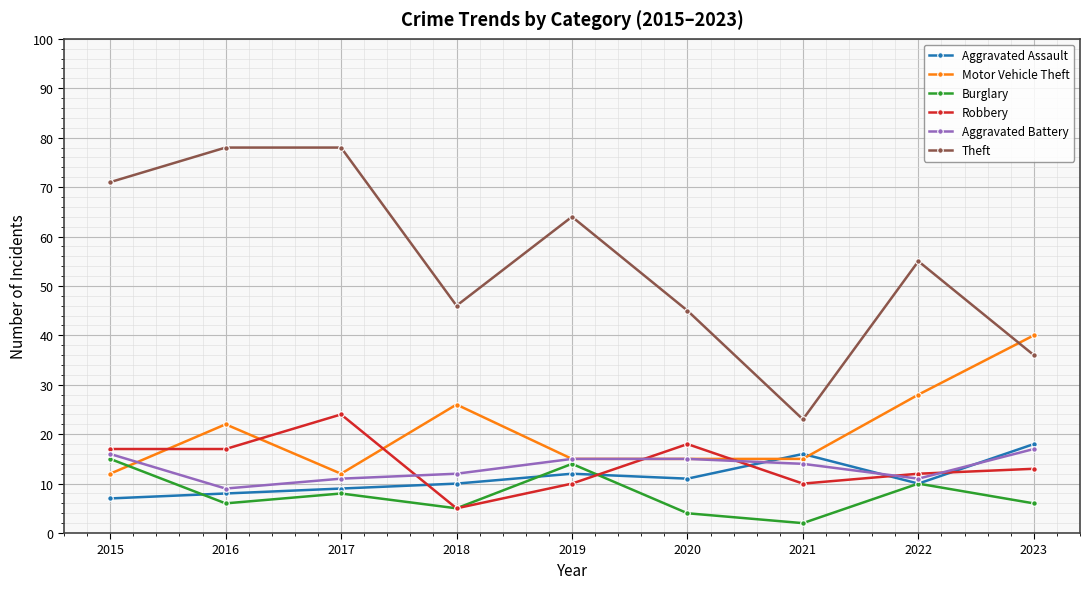

How many times do Motor Vehicle Theft and Burglary cross each other?

1